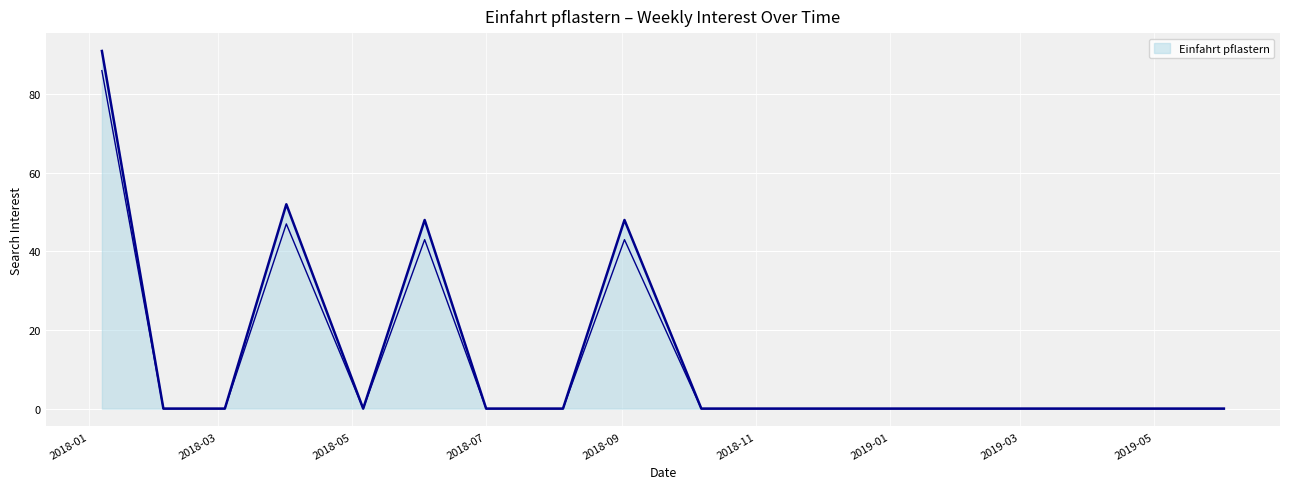

Between 2019-05-05 and 2019-01-06, which is larger?

2019-05-05